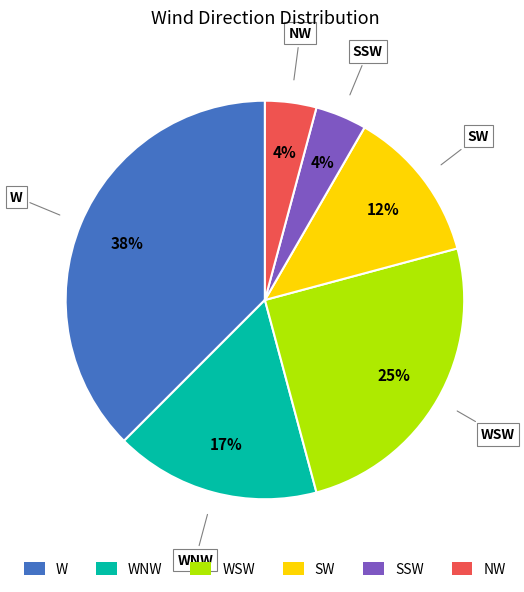

Does any single category account for the majority?

No